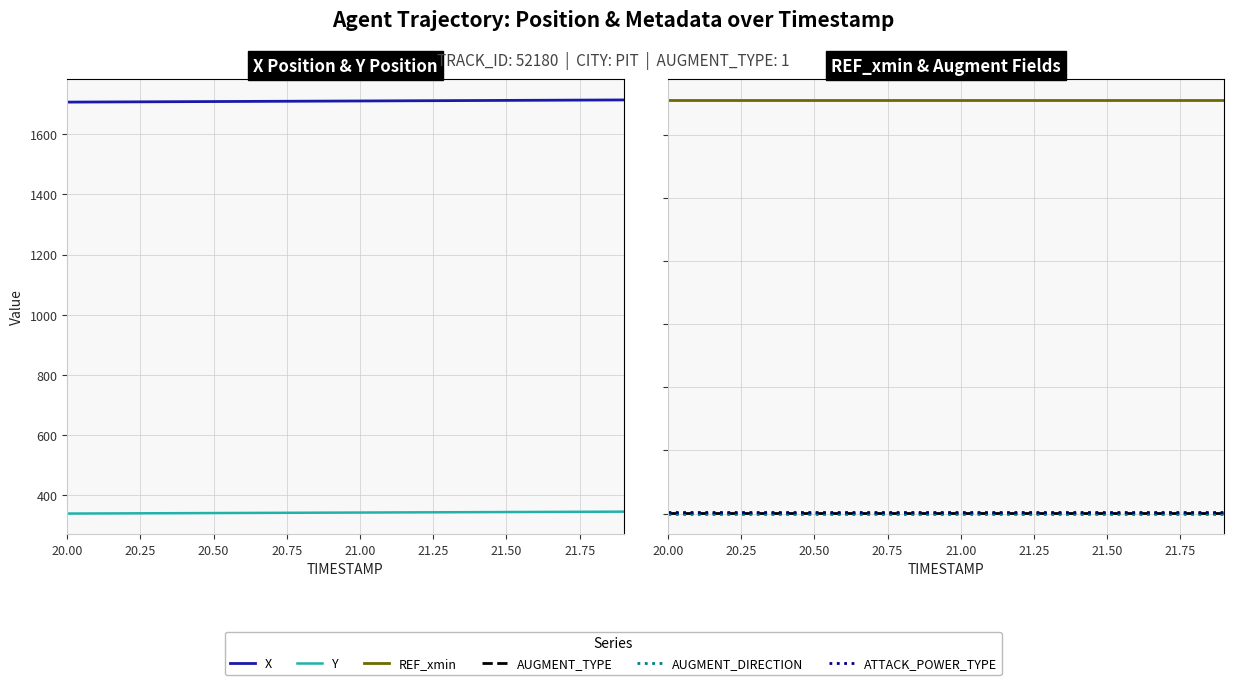

What is the average value of the REF_xmin series?

1638.3